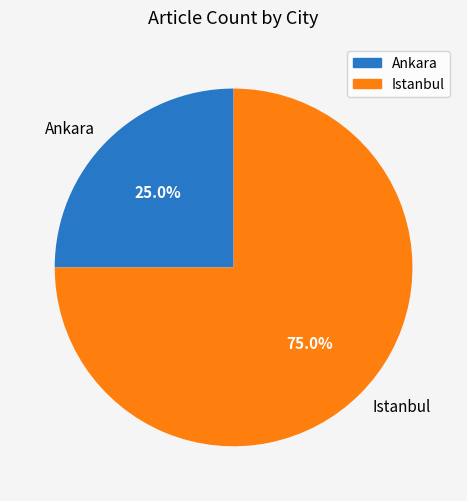

What is the total percentage of Istanbul and Ankara?

100.0%